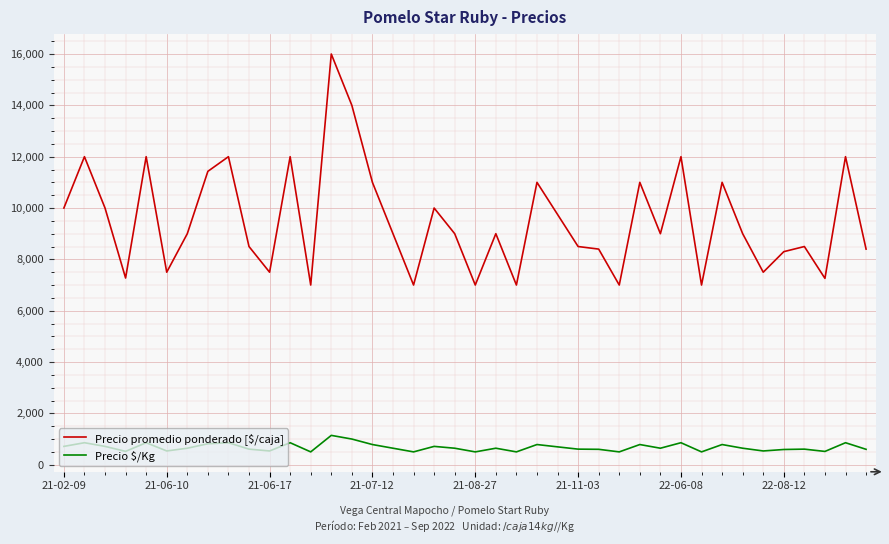

What is the highest value of the Precio $/Kg series?

1143